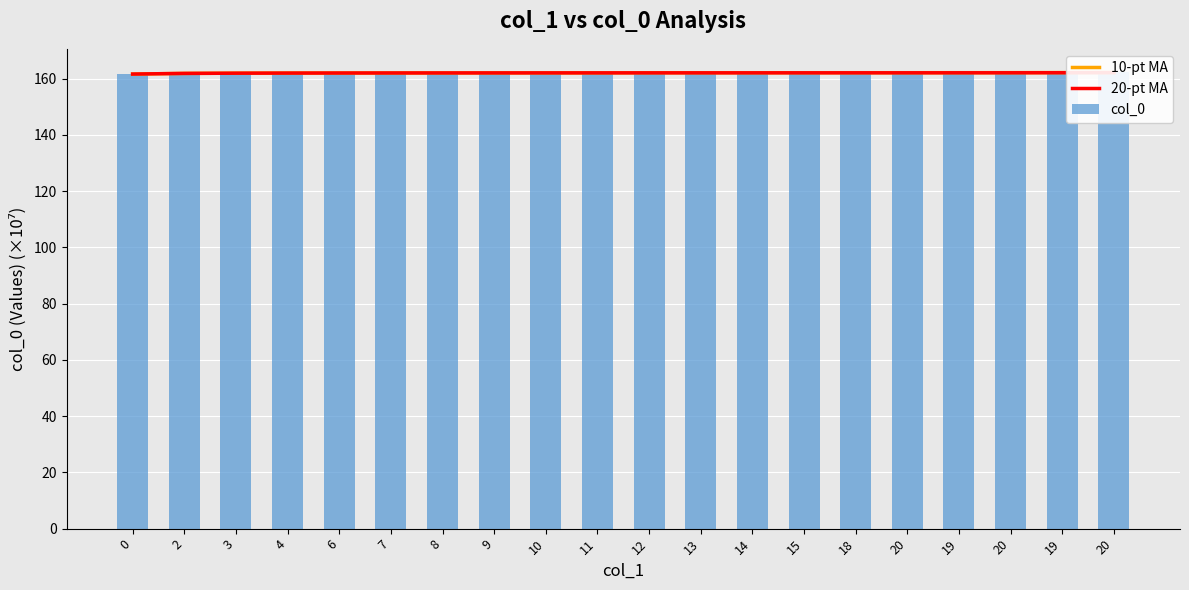

What is the approximate value of 20-pt MA at 12?

162.1